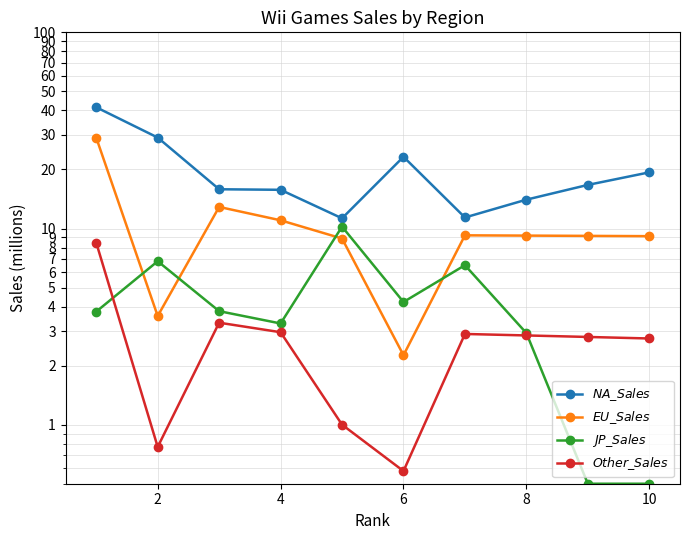

What is the smallest value displayed?

0.5